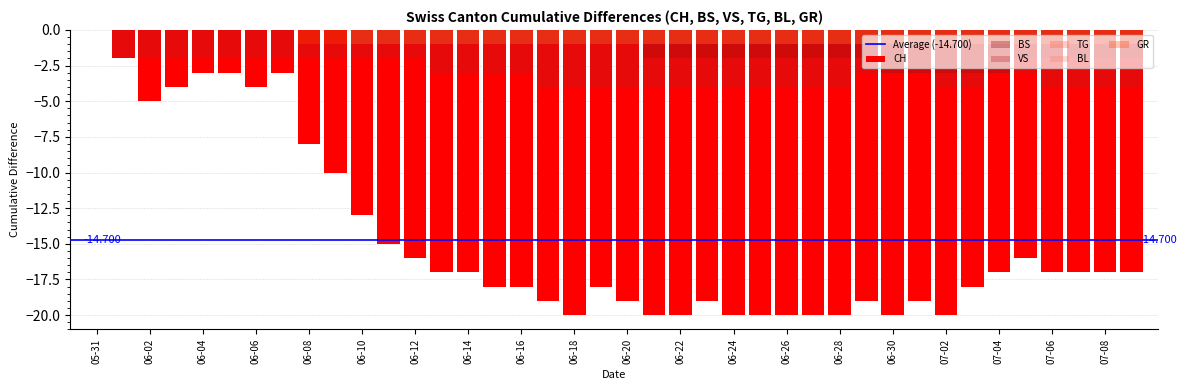

Which series changed the most between 2020-06-04 and 2020-06-09?

CH